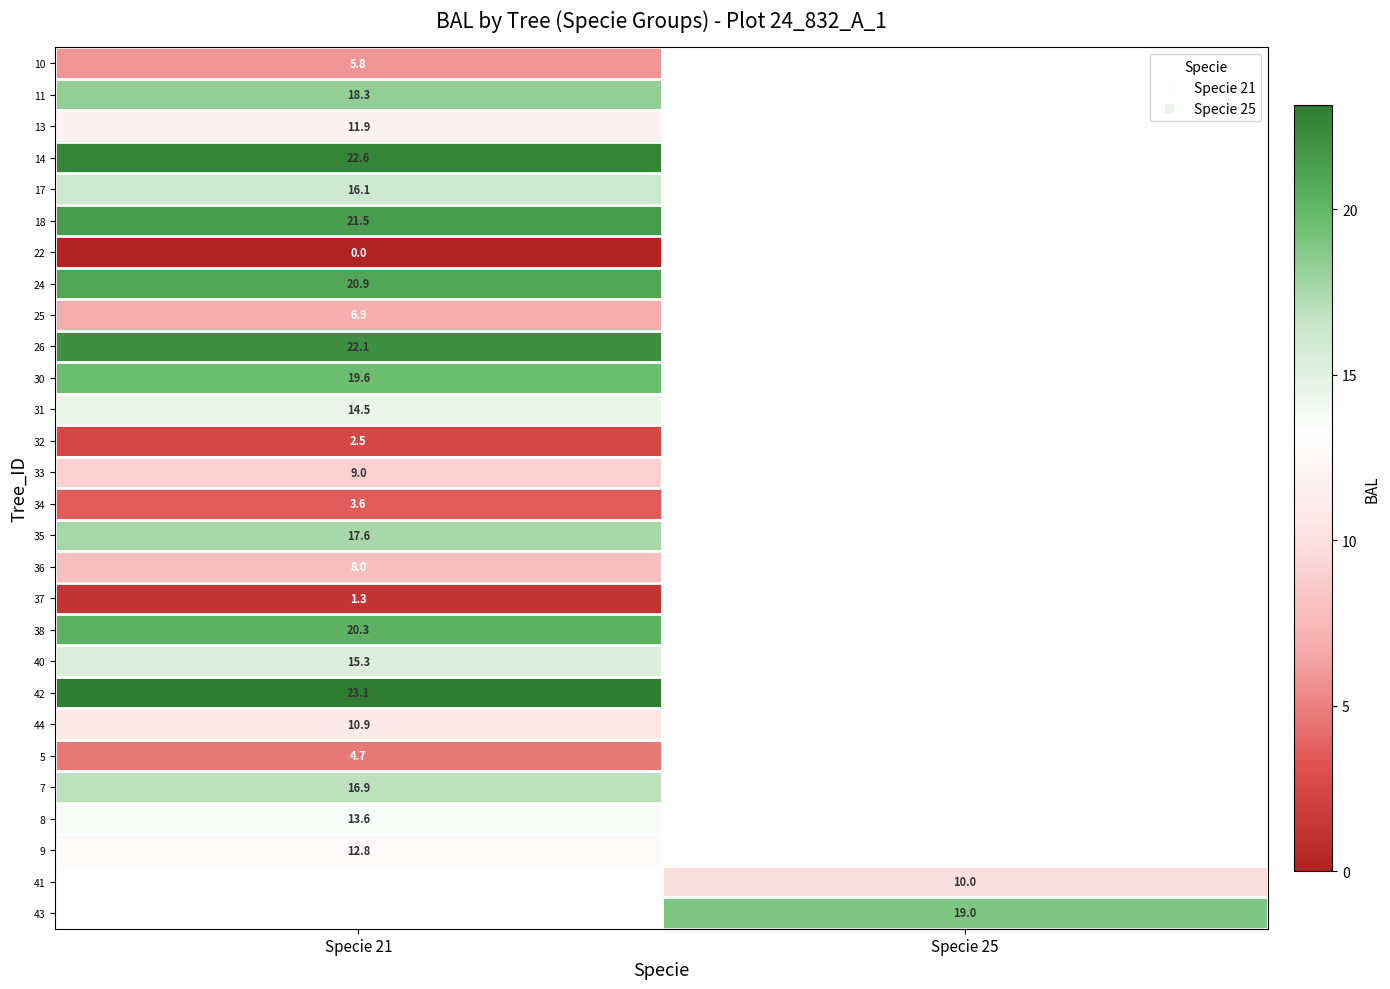

Between Specie 25 and Specie 21, which is larger?

Specie 21